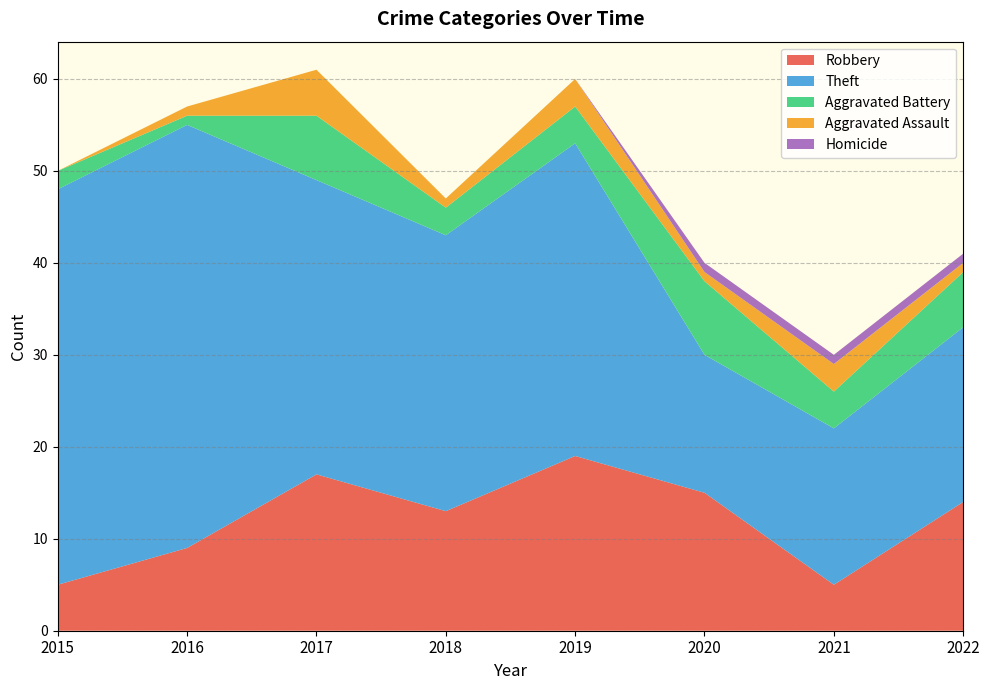

Reading right to left, list all the values displayed in this chart.

Robbery: 2022=14	2021=5	2020=15	2019=19	2018=13	2017=17	2016=9	2015=5
Theft: 2022=19	2021=17	2020=15	2019=34	2018=30	2017=32	2016=46	2015=43
Aggravated Battery: 2022=6	2021=4	2020=8	2019=4	2018=3	2017=7	2016=1	2015=2
Aggravated Assault: 2022=1	2021=3	2020=1	2019=3	2018=1	2017=5	2016=1	2015=0
Homicide: 2022=1	2021=1	2020=1	2019=0	2018=0	2017=0	2016=0	2015=0